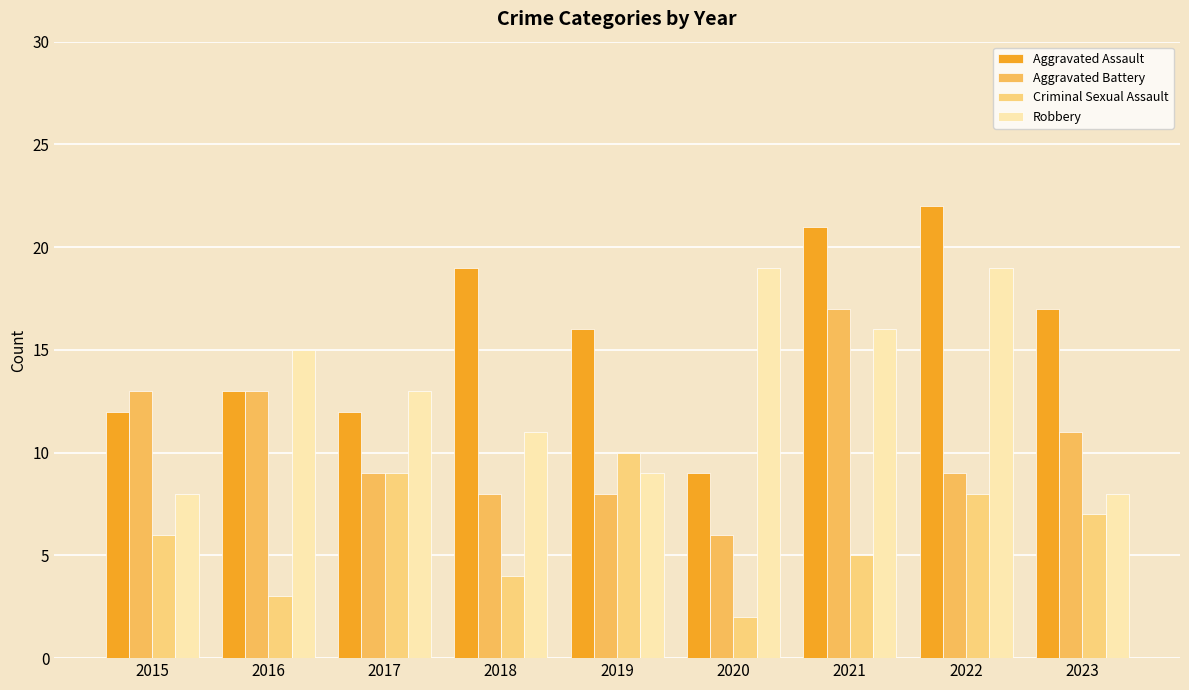

Between 2017 and 2021, which series saw the biggest shift?

Aggravated Assault